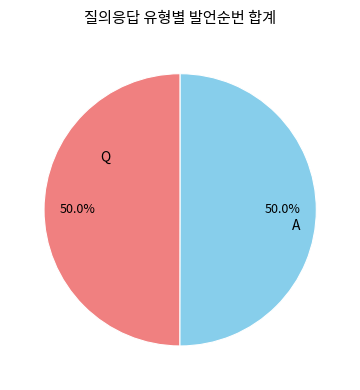

What portion of the pie excludes A?

50.0%